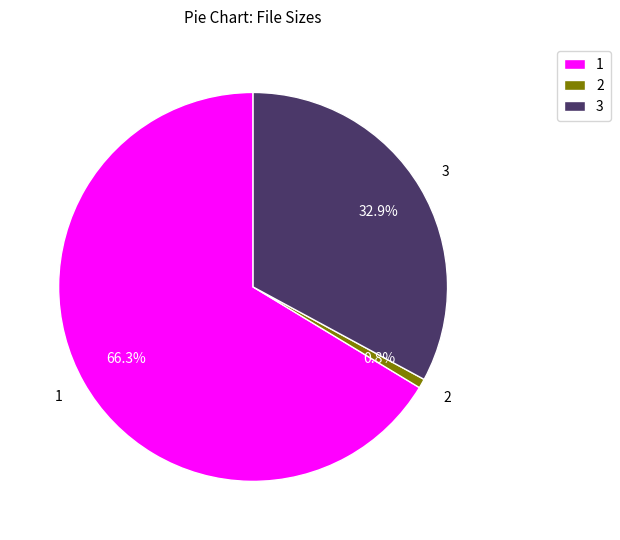

Which slice is the smallest?

2